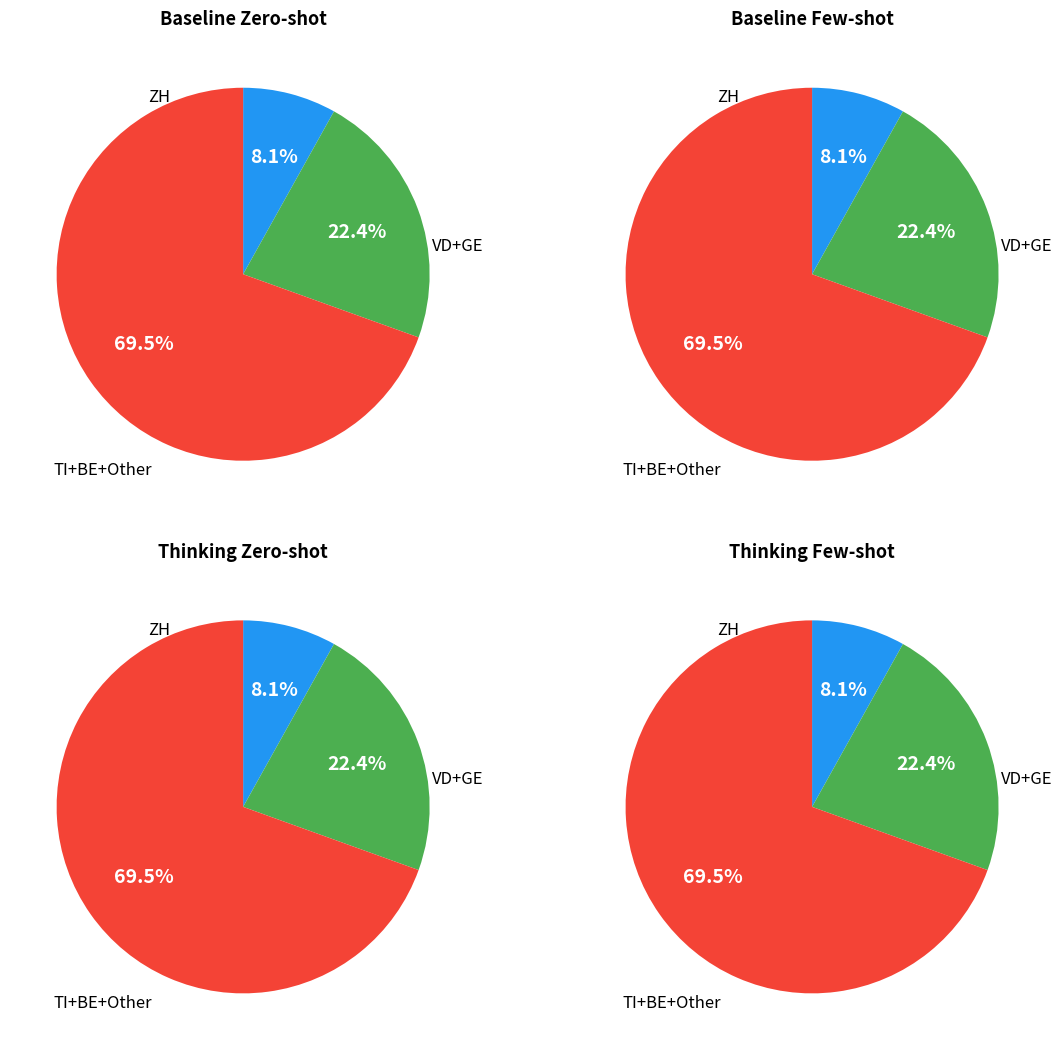

Combined, do 13 and 15 account for over 50%?

No